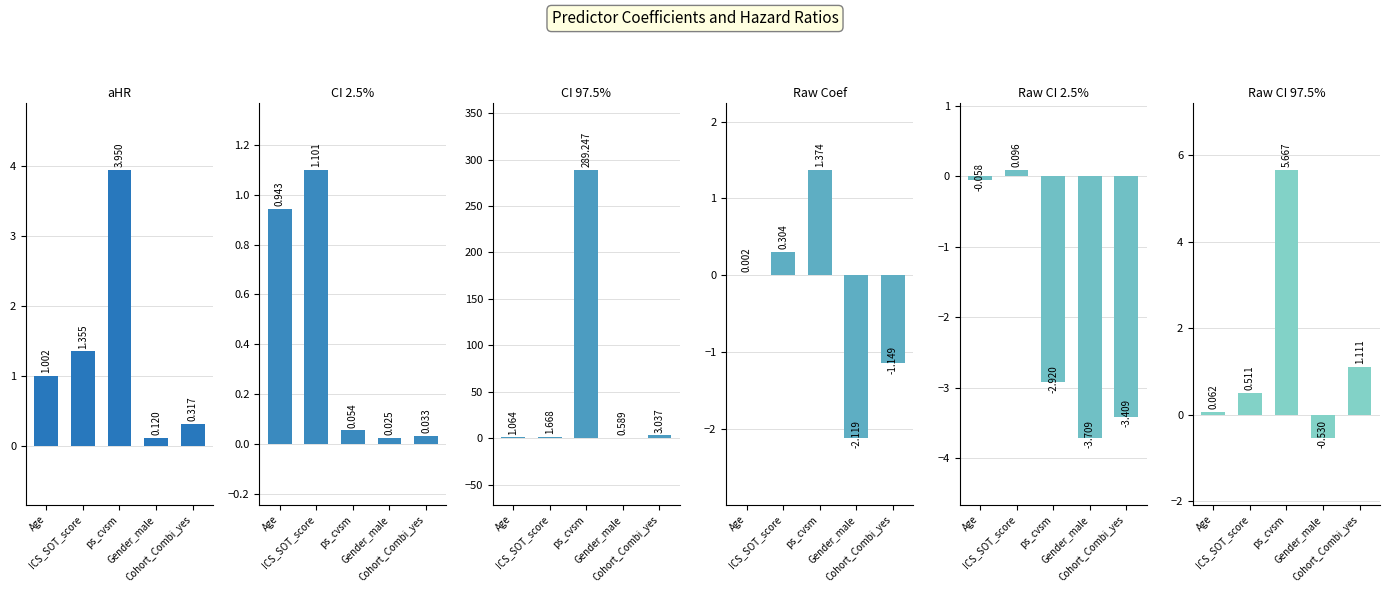

Rank the series by their maximum value, from lowest to highest.

Raw CI 2.5%, CI 2.5%, Raw Coef, aHR, Raw CI 97.5%, CI 97.5%